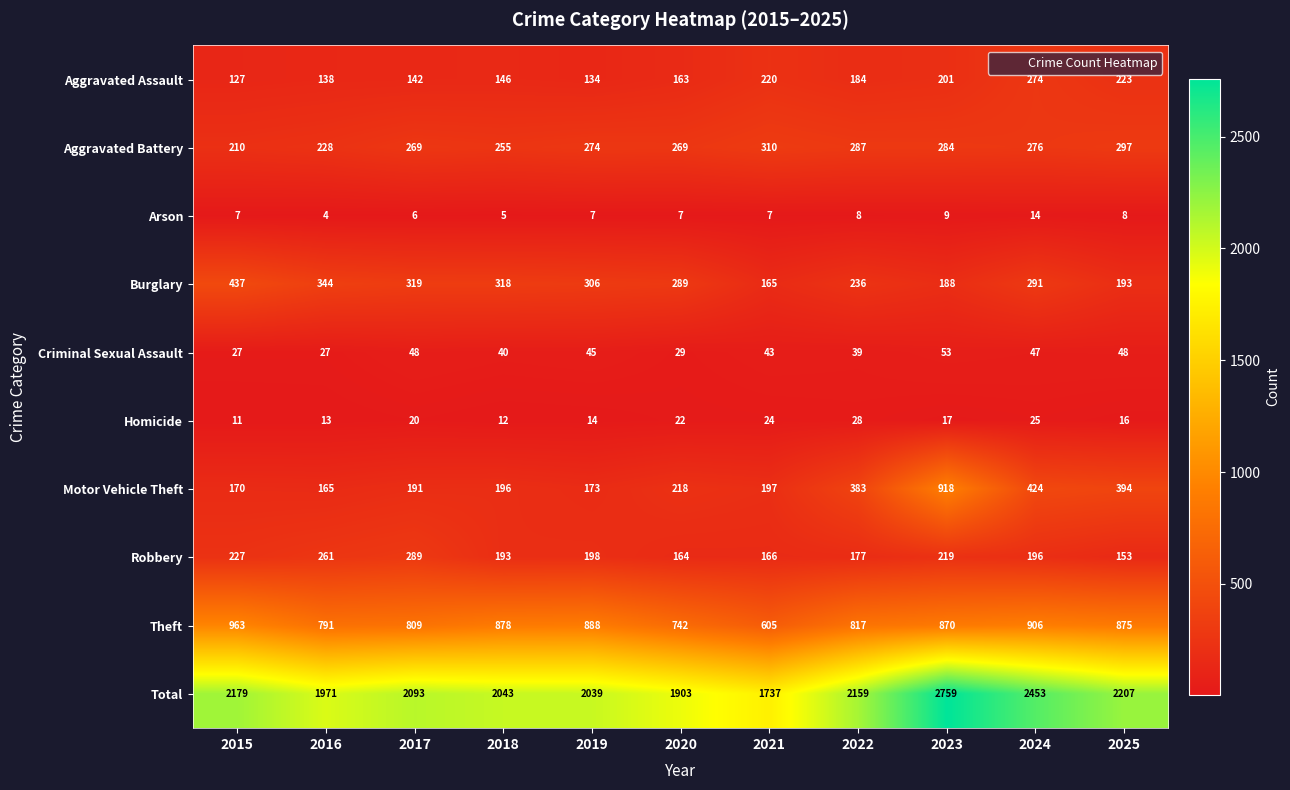

What is the sum of the Robbery values at 2023 and 2015?

446